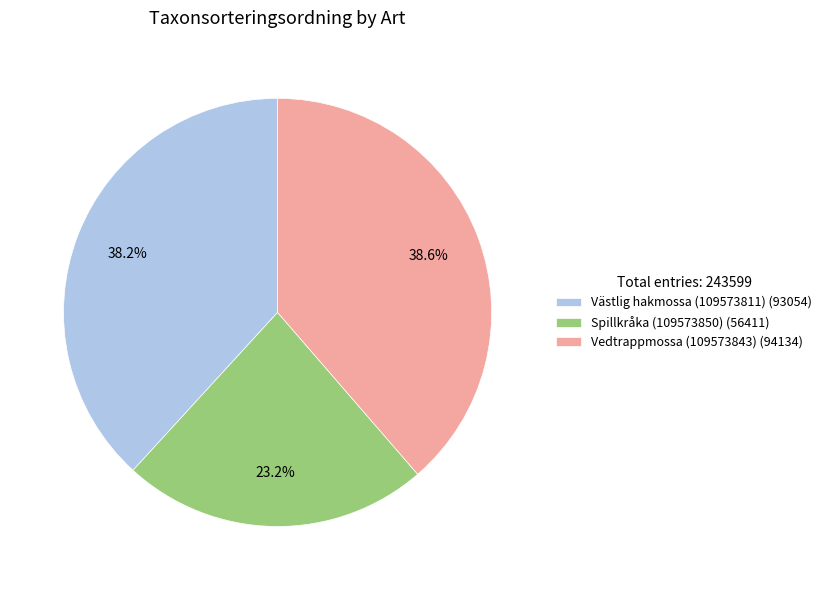

Approximately how many times larger is the value at Spillkråka (109573850) (56411) compared to Vedtrappmossa (109573843) (94134)?

0.6